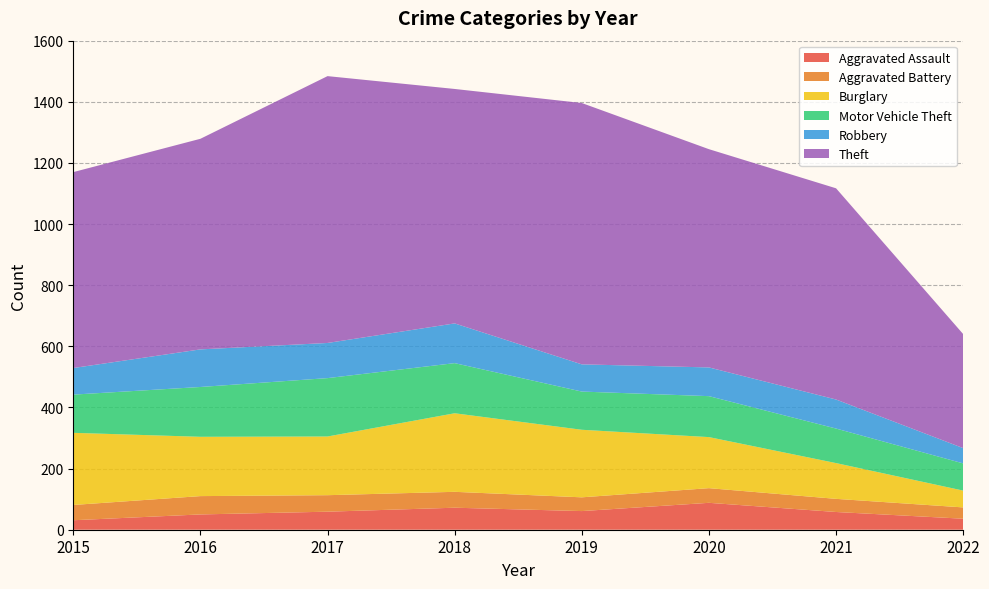

Reading right to left, transcribe all the data shown in this chart.

Aggravated Assault: 2022=36	2021=58	2020=88	2019=61	2018=72	2017=59	2016=50	2015=31
Aggravated Battery: 2022=37	2021=43	2020=48	2019=45	2018=52	2017=54	2016=60	2015=50
Burglary: 2022=55	2021=117	2020=167	2019=221	2018=257	2017=192	2016=194	2015=236
Motor Vehicle Theft: 2022=89	2021=113	2020=134	2019=125	2018=164	2017=191	2016=163	2015=125
Robbery: 2022=50	2021=95	2020=94	2019=89	2018=130	2017=115	2016=123	2015=87
Theft: 2022=373	2021=691	2020=714	2019=855	2018=767	2017=873	2016=689	2015=641